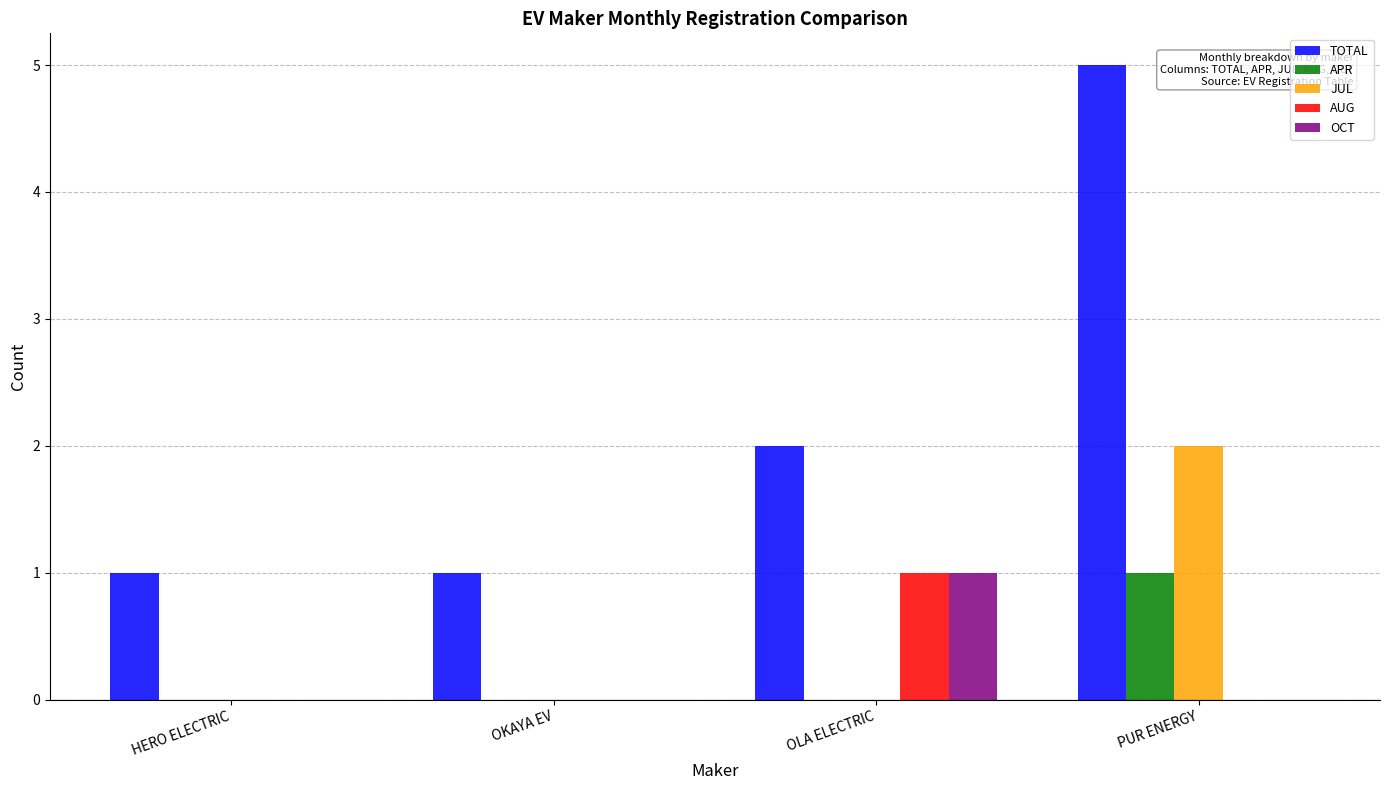

Reading left to right, extract all data points from this chart.

TOTAL: HERO ELECTRIC=1	OKAYA EV=1	OLA ELECTRIC=2	PUR ENERGY=5
APR: HERO ELECTRIC=0	OKAYA EV=0	OLA ELECTRIC=0	PUR ENERGY=1
JUL: HERO ELECTRIC=0	OKAYA EV=0	OLA ELECTRIC=0	PUR ENERGY=2
AUG: HERO ELECTRIC=0	OKAYA EV=0	OLA ELECTRIC=1	PUR ENERGY=0
OCT: HERO ELECTRIC=0	OKAYA EV=0	OLA ELECTRIC=1	PUR ENERGY=0